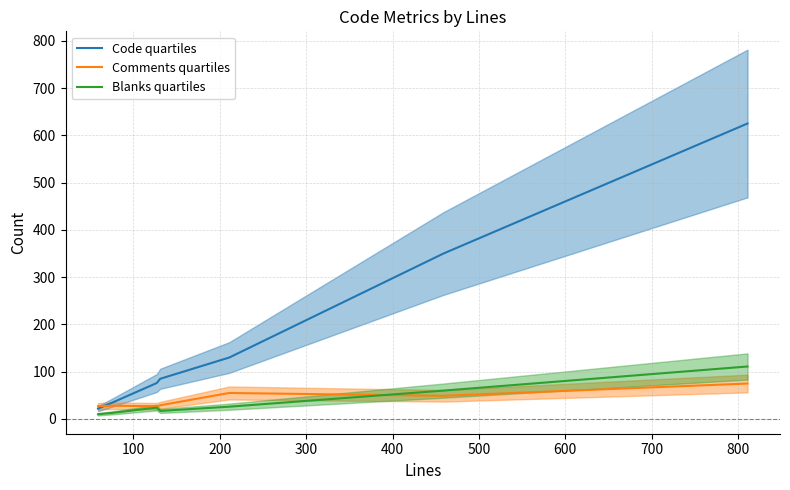

What is the maximum value shown in the chart?

625